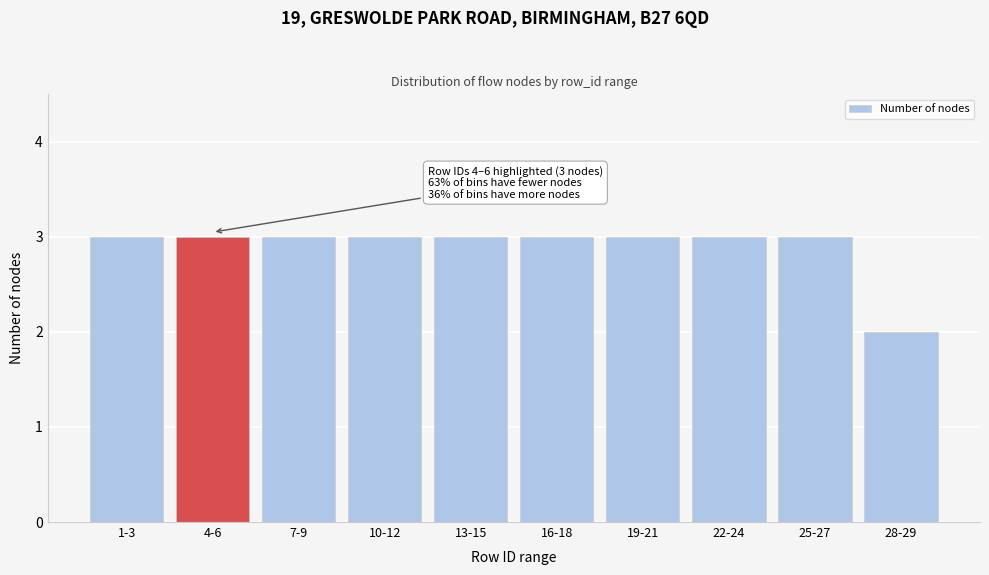

Reading right to left, list all the values displayed in this chart.

2	3	3	3	3	3	3	3	3	3